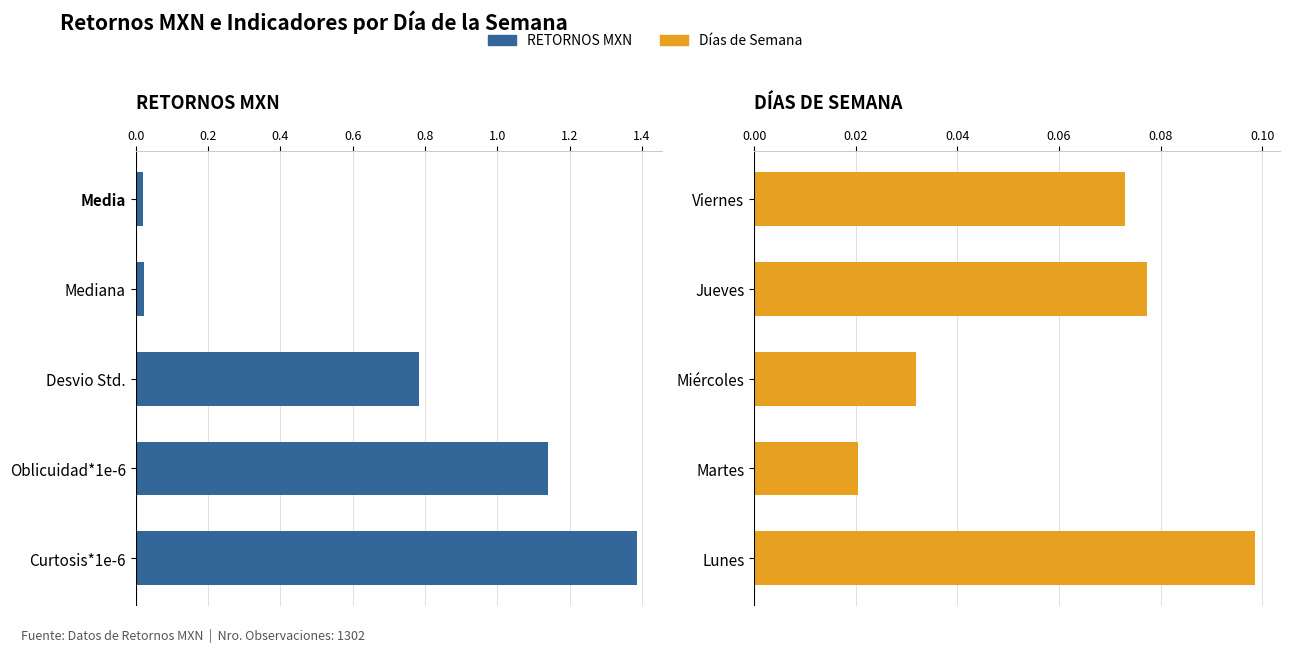

What is the difference between the maximum and minimum values in the Media por Día series?

0.1